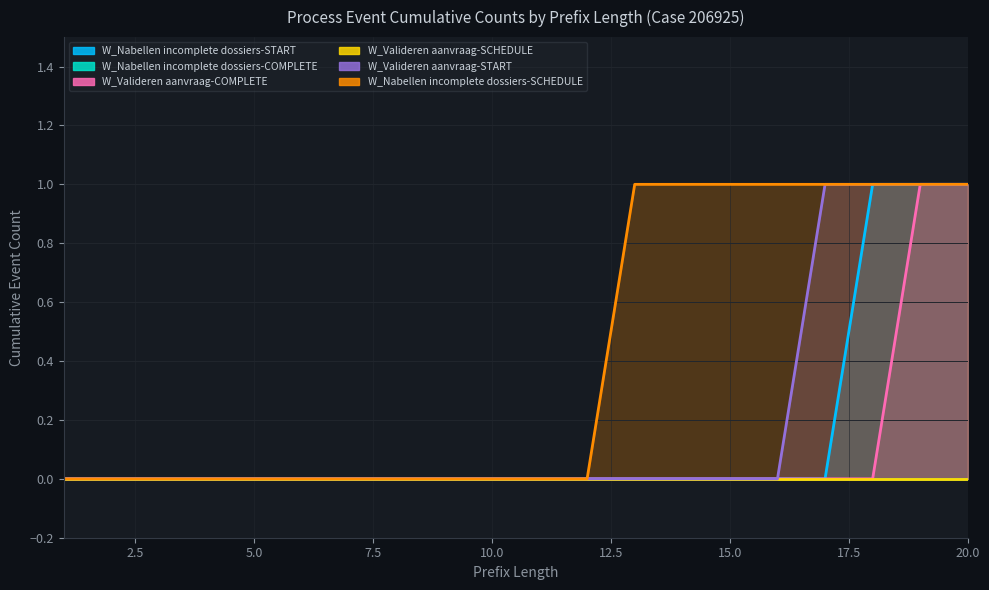

Reading left to right, what are all the values shown in this chart?

W_Nabellen incomplete dossiers-START: 0	0	0	0	0	0	0	0	0	0	0	0	0	0	0	0	0	1	1	1
W_Valideren aanvraag-COMPLETE: 0	0	0	0	0	0	0	0	0	0	0	0	0	0	0	0	0	0	1	1
W_Valideren aanvraag-START: 0	0	0	0	0	0	0	0	0	0	0	0	0	0	0	0	1	1	1	1
W_Nabellen incomplete dossiers-SCHEDULE: 0	0	0	0	0	0	0	0	0	0	0	0	1	1	1	1	1	1	1	1